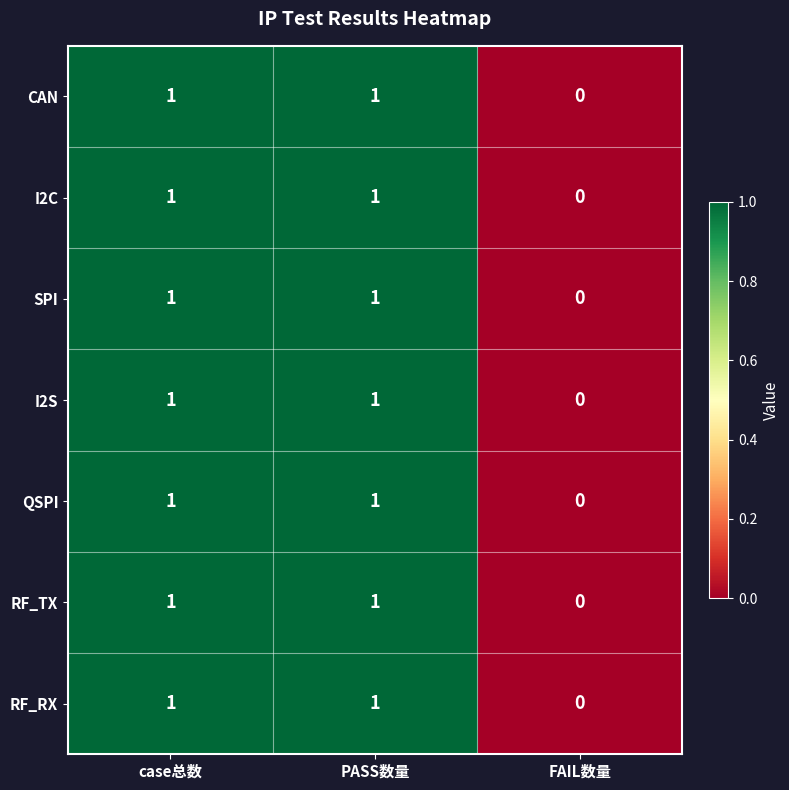

True or false: I2C has a value of 1 at case总数.

True